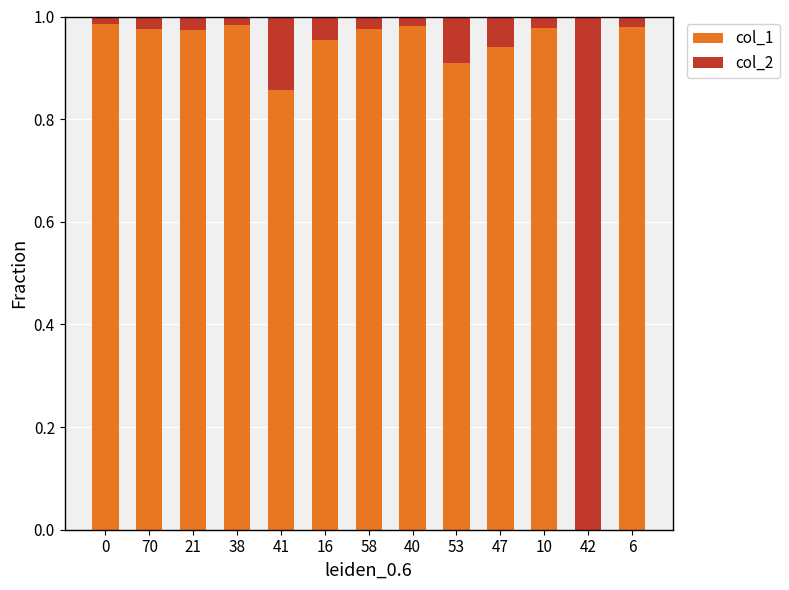

What is the sum of all col_1 values?

11.5